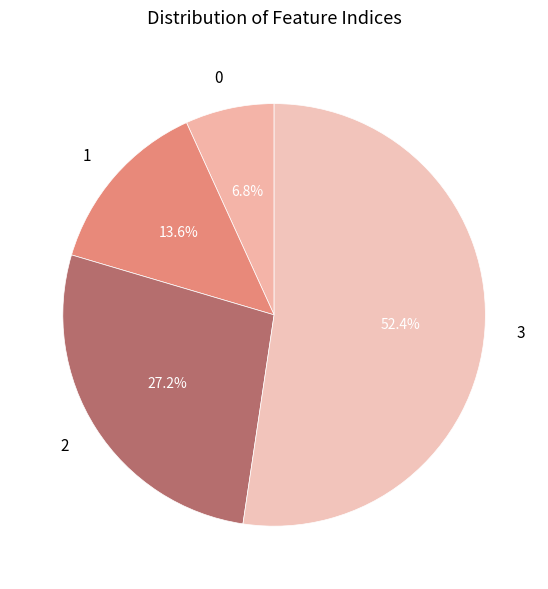

To the nearest percent, what is the average slice percentage?

25%